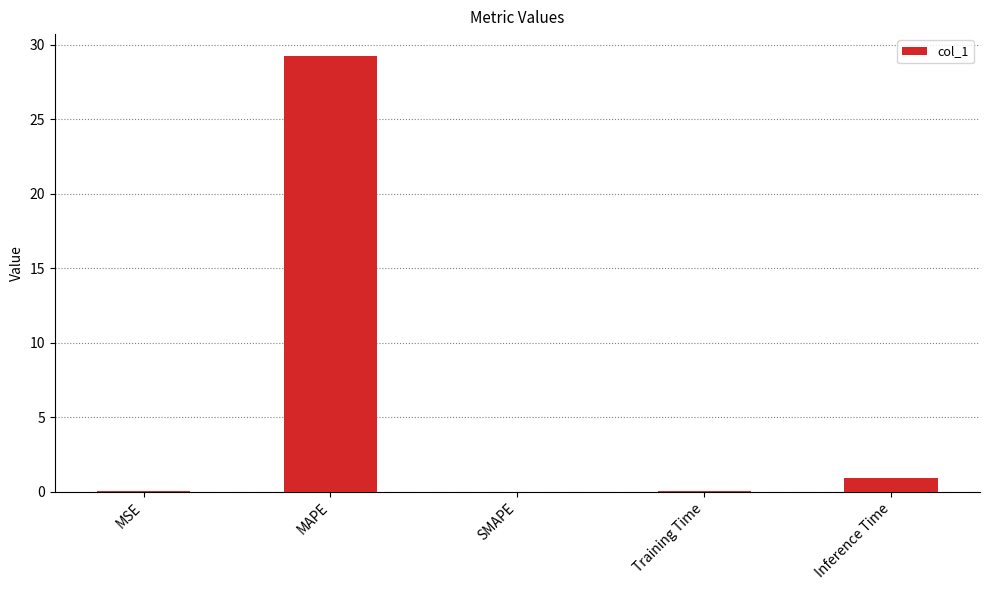

At which label is the value closest to 14?

Inference Time